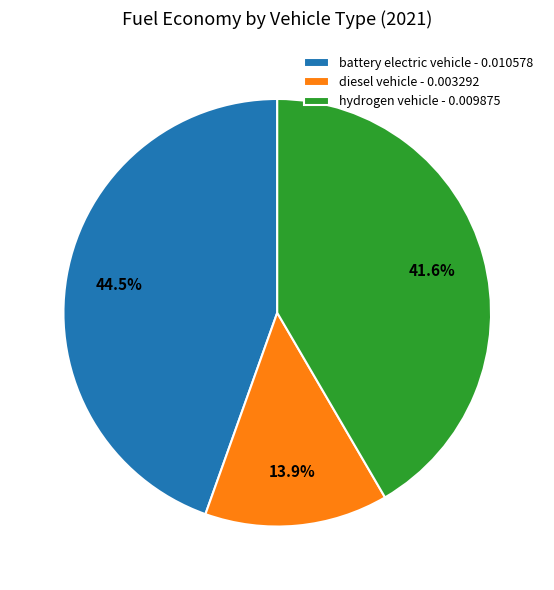

Which category has the biggest portion of the pie?

battery electric vehicle